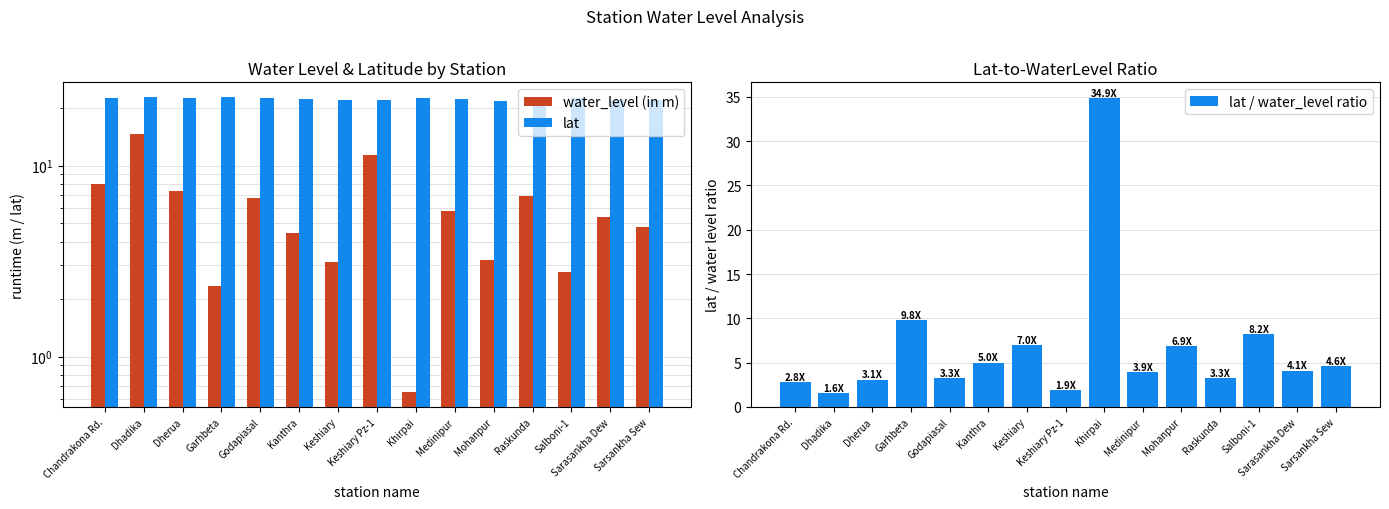

What is the average value of the water_level (in m) series?

5.8